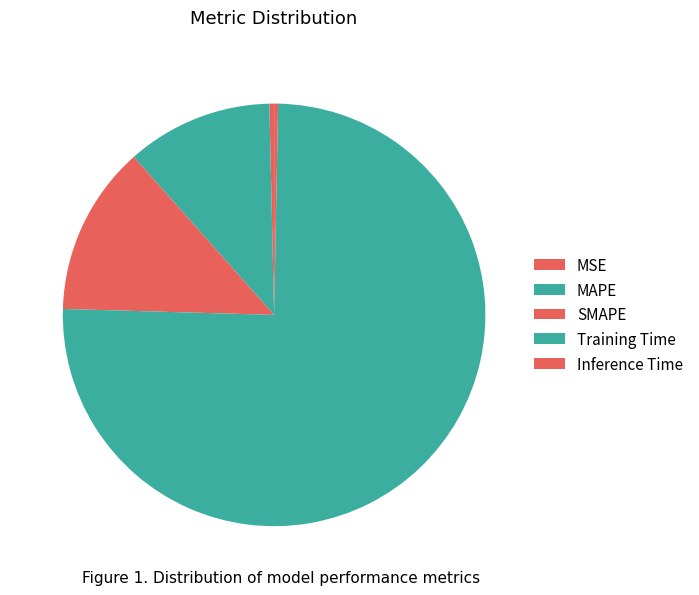

How many segments does this pie chart have?

5